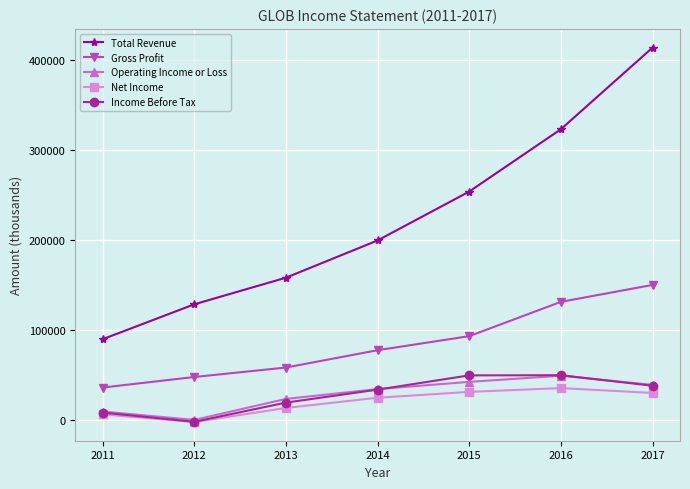

At how many categories does at least one series exceed 272750?

2